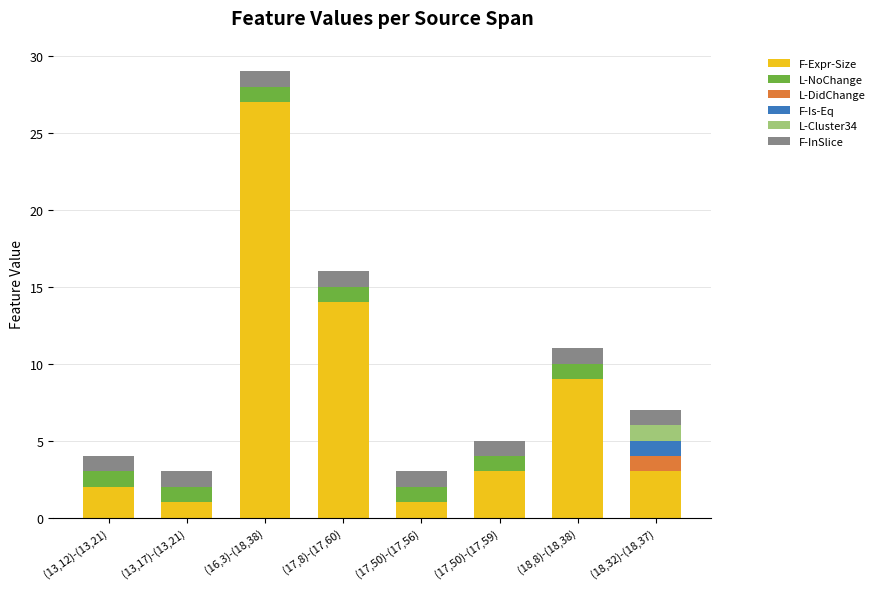

What is the total value across all series at (18,32)-(18,37)?

7